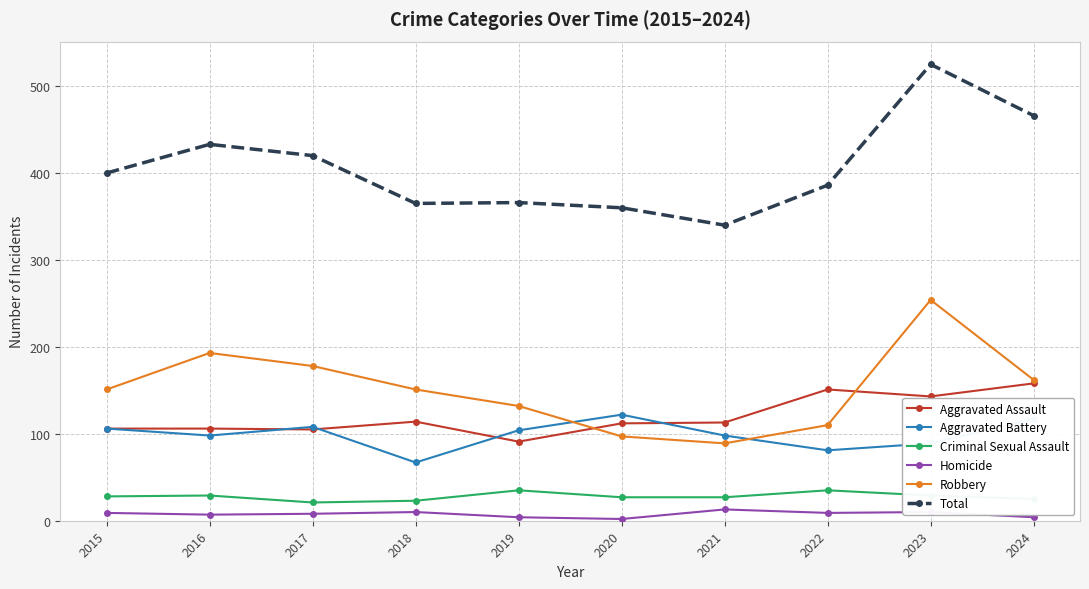

What is the difference between the second highest and minimum values in the Criminal Sexual Assault series?

14